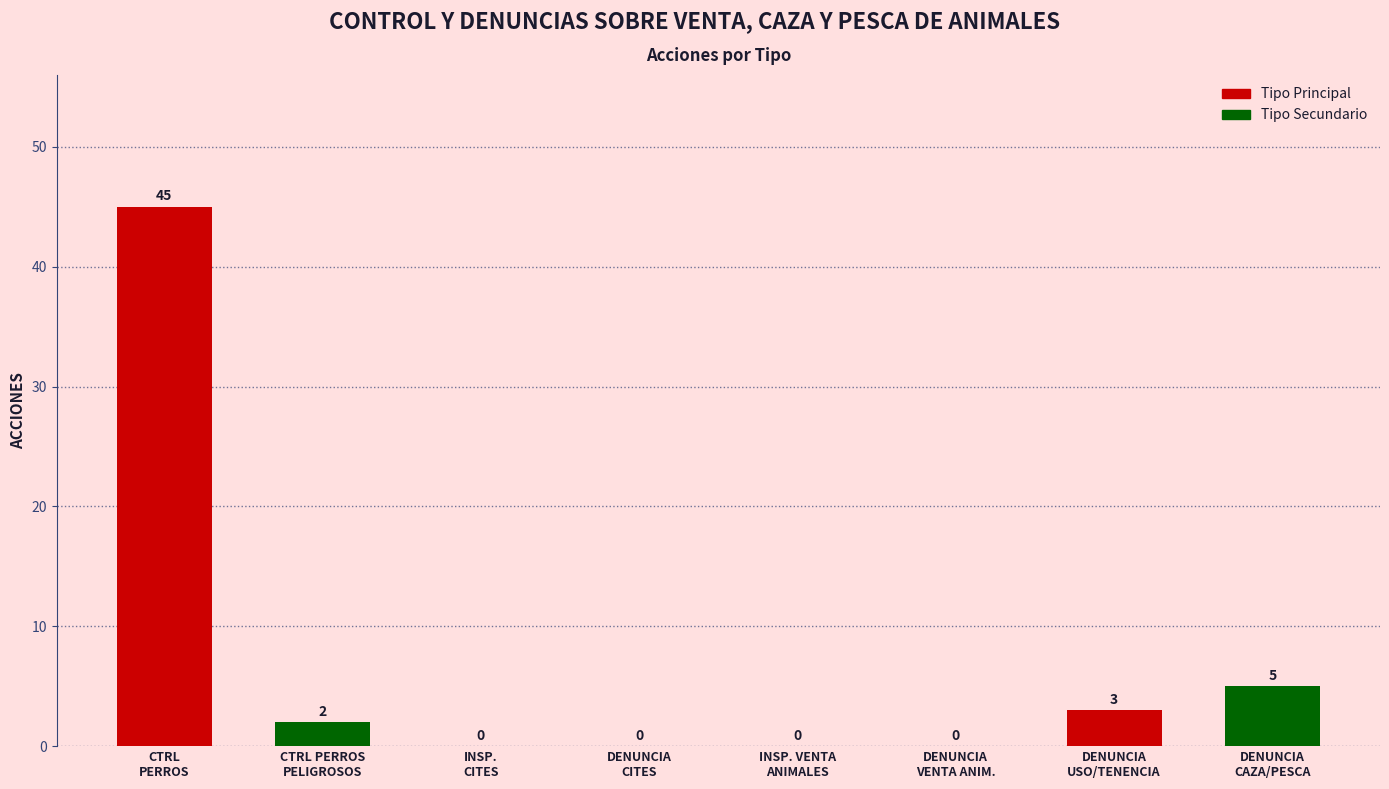

What is the sum of all values?

55